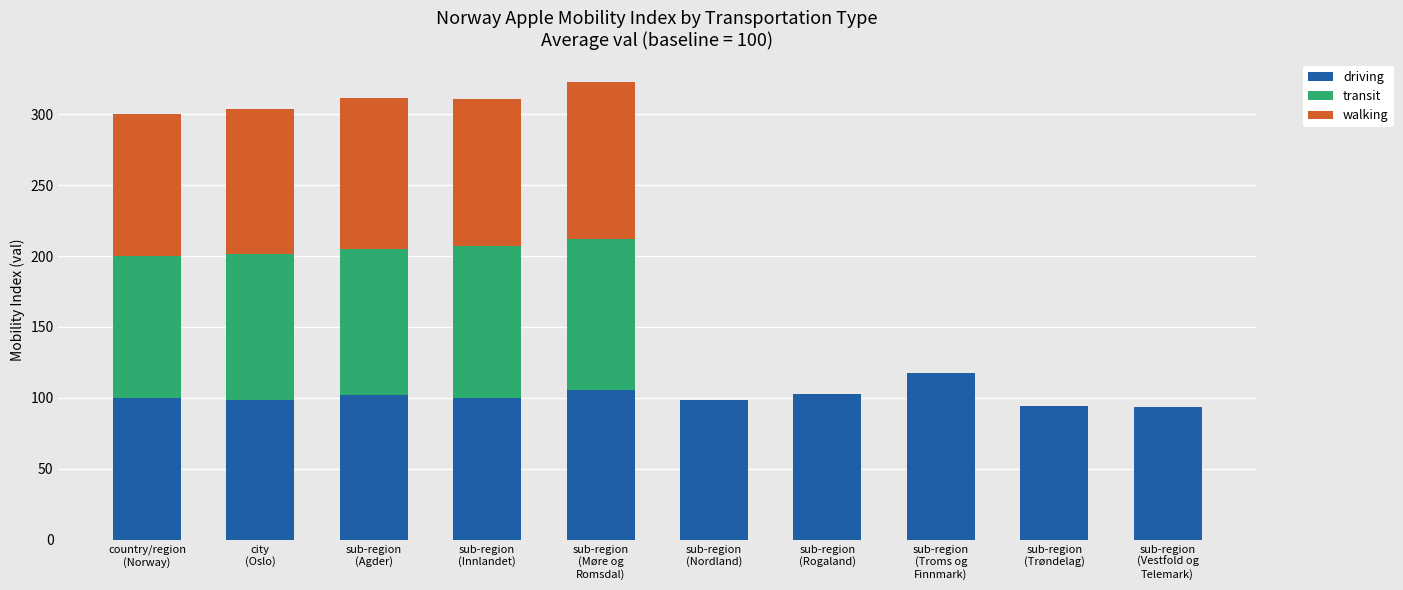

What is the highest value of the driving series?

117.9